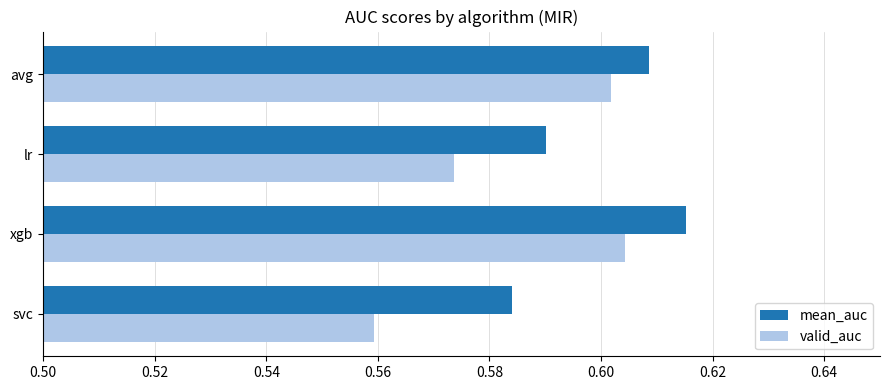

Count the valid_auc values in the range 0 to 1.

4